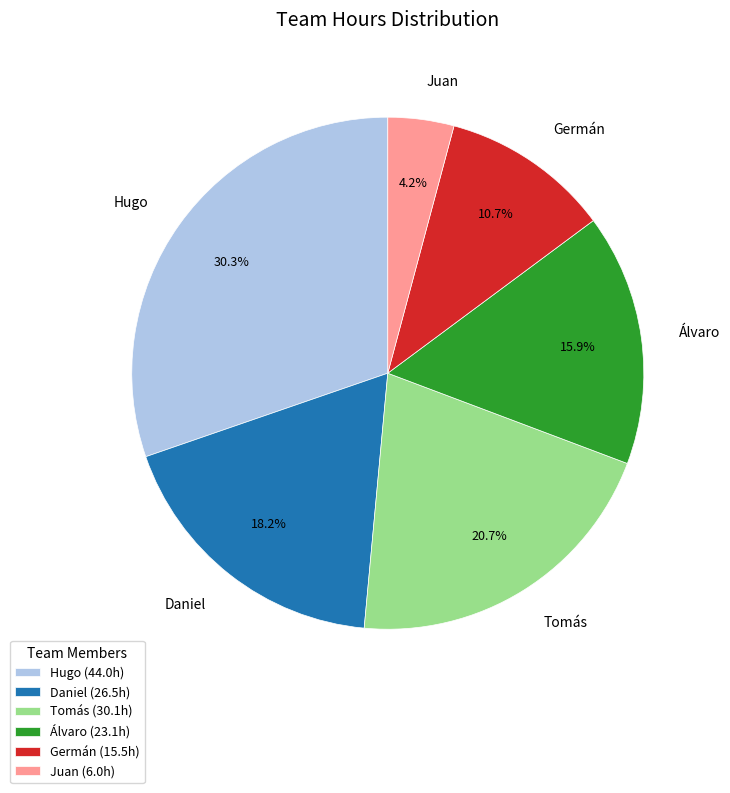

True or false: Hugo accounts for 42% of the total.

False